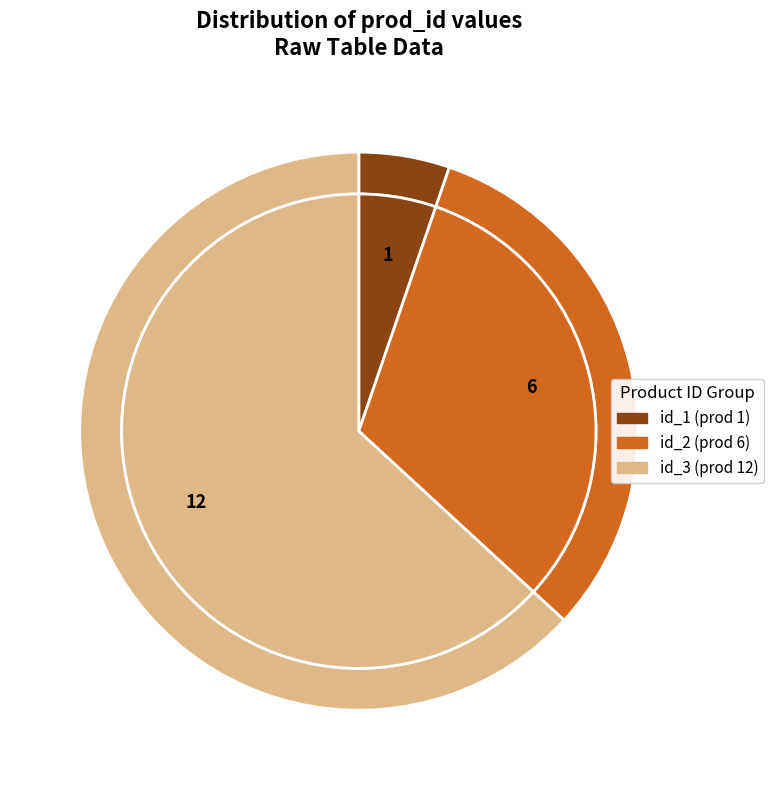

Is the sum of 0f78142e-07a4-c4ff-a1bd-0ef92410828d and 22285366-f96c-f93d-87fb-9abbed505cf4 greater than half?

Yes